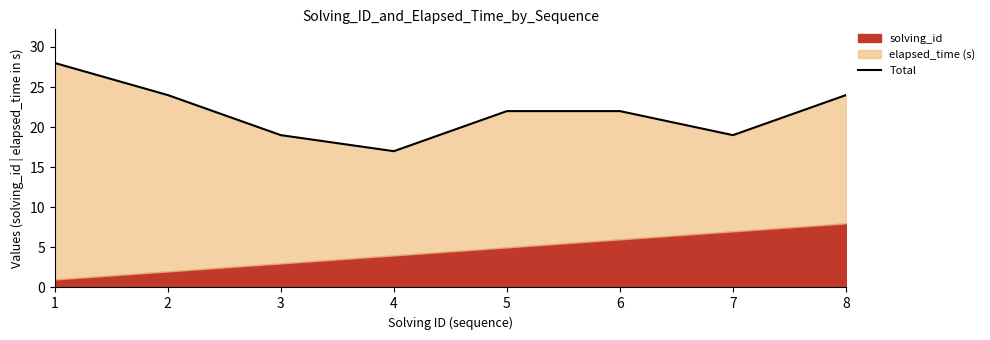

Does the chart display data point markers on the line(s)?

No